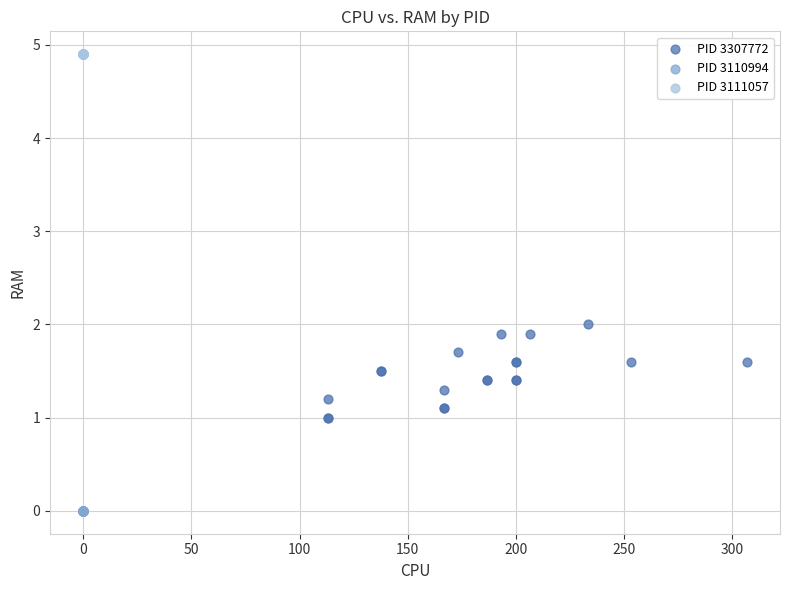

Which series reaches the maximum Y coordinate?

PID 3111057